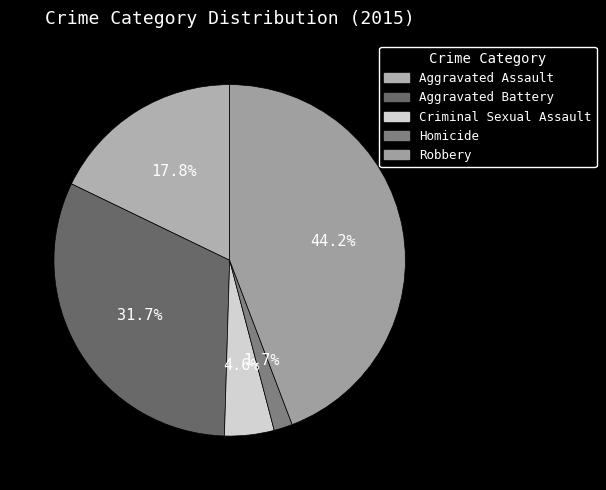

Is there any slice that represents more than half of the pie?

No